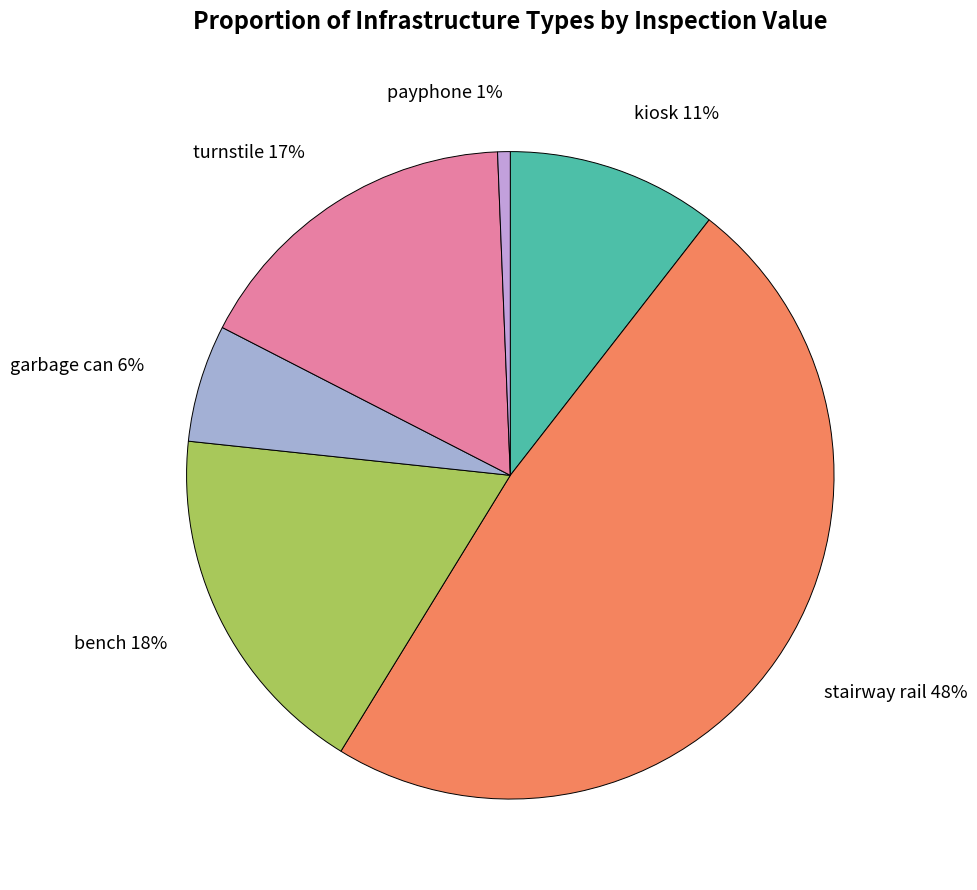

How many slices are in this pie chart?

6